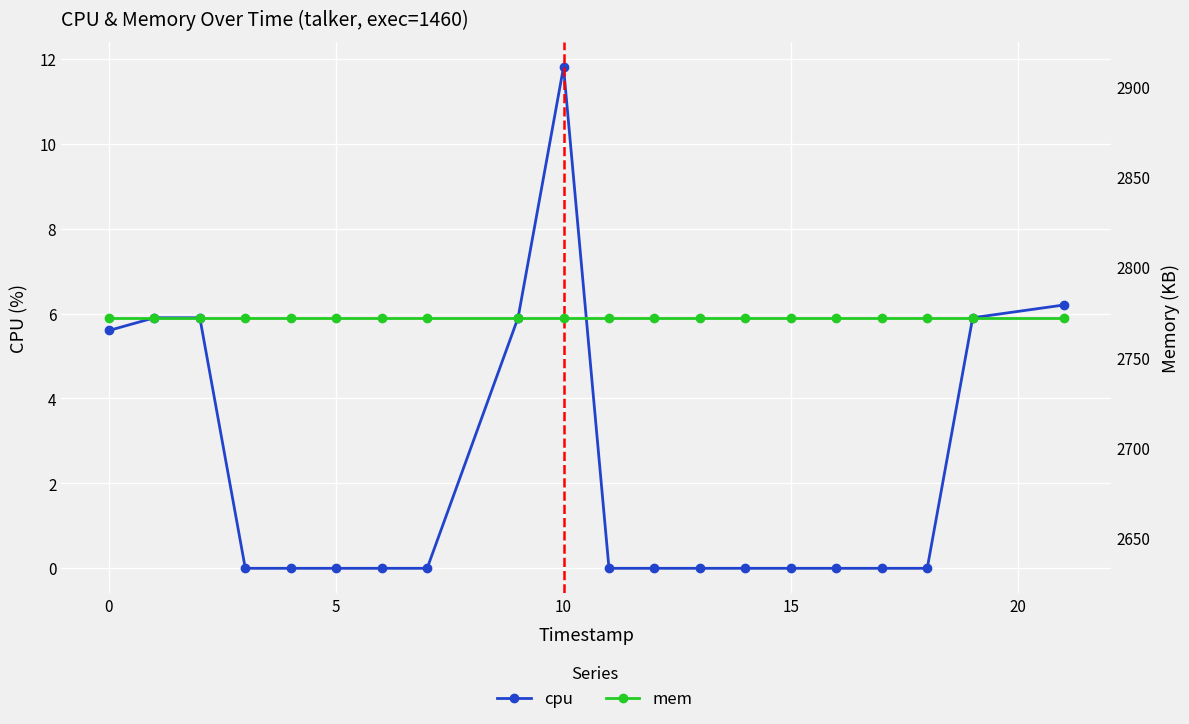

Which series has the largest total across all categories?

mem